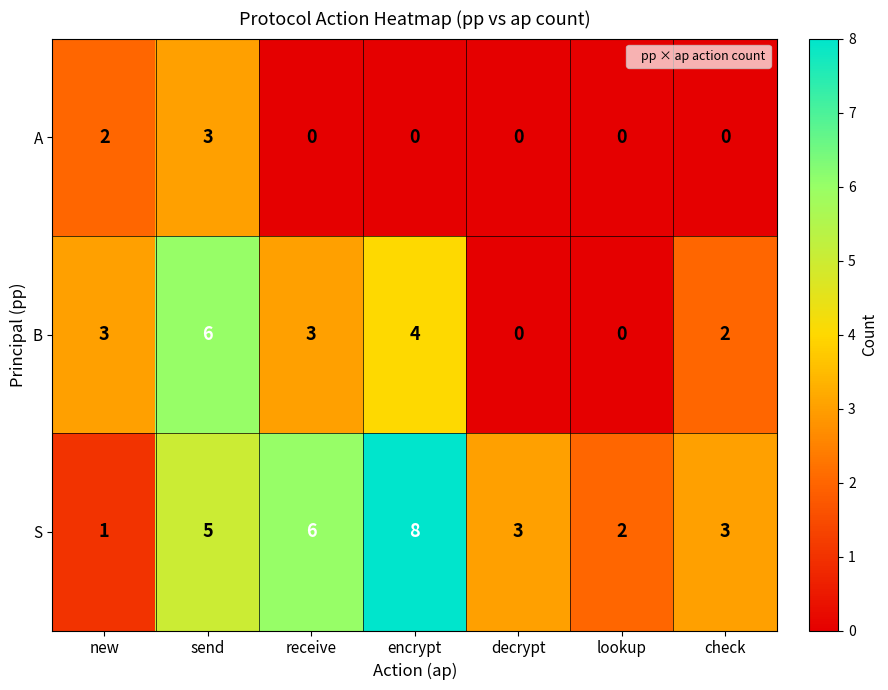

Reading left to right, list all the values displayed in this chart.

A: 2	3	0	0	0	0	0
B: 3	6	3	4	0	0	2
S: 1	5	6	8	3	2	3